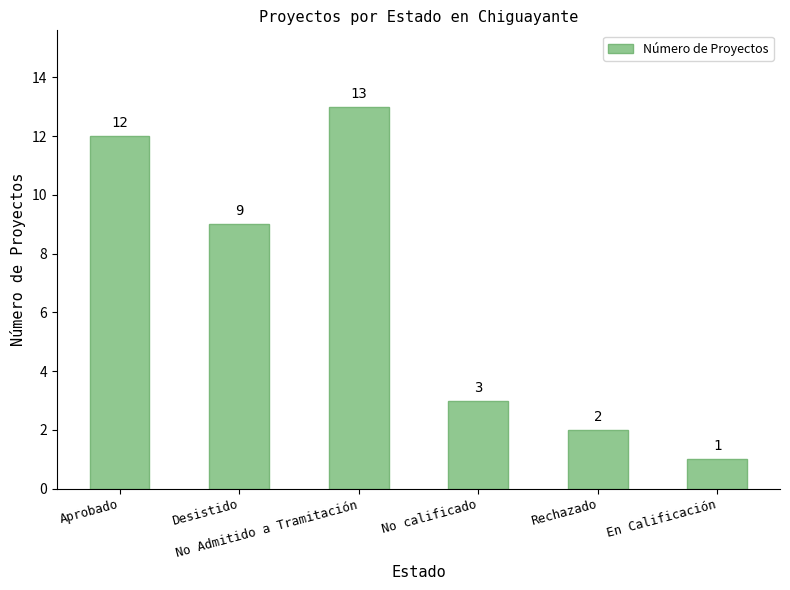

True or false: the data shows 9 at Desistido.

True